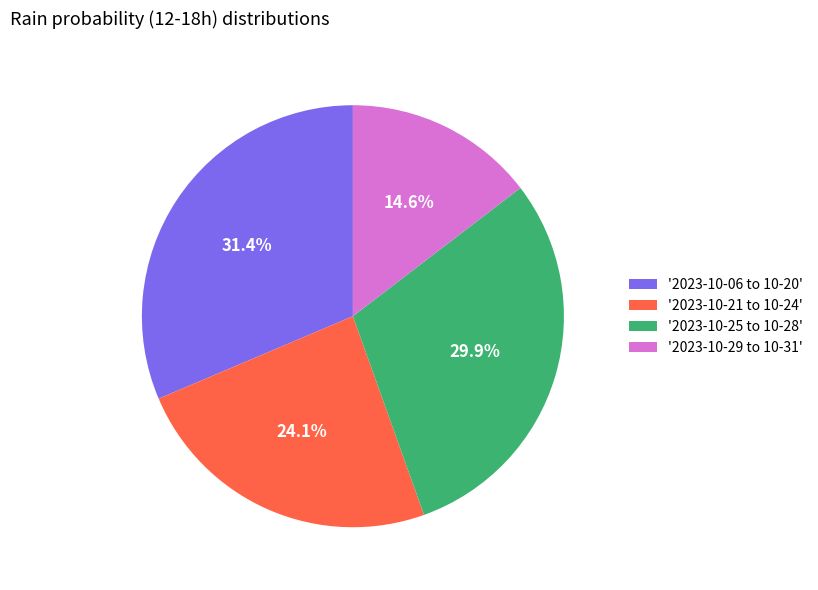

Is there a majority slice in this chart?

No